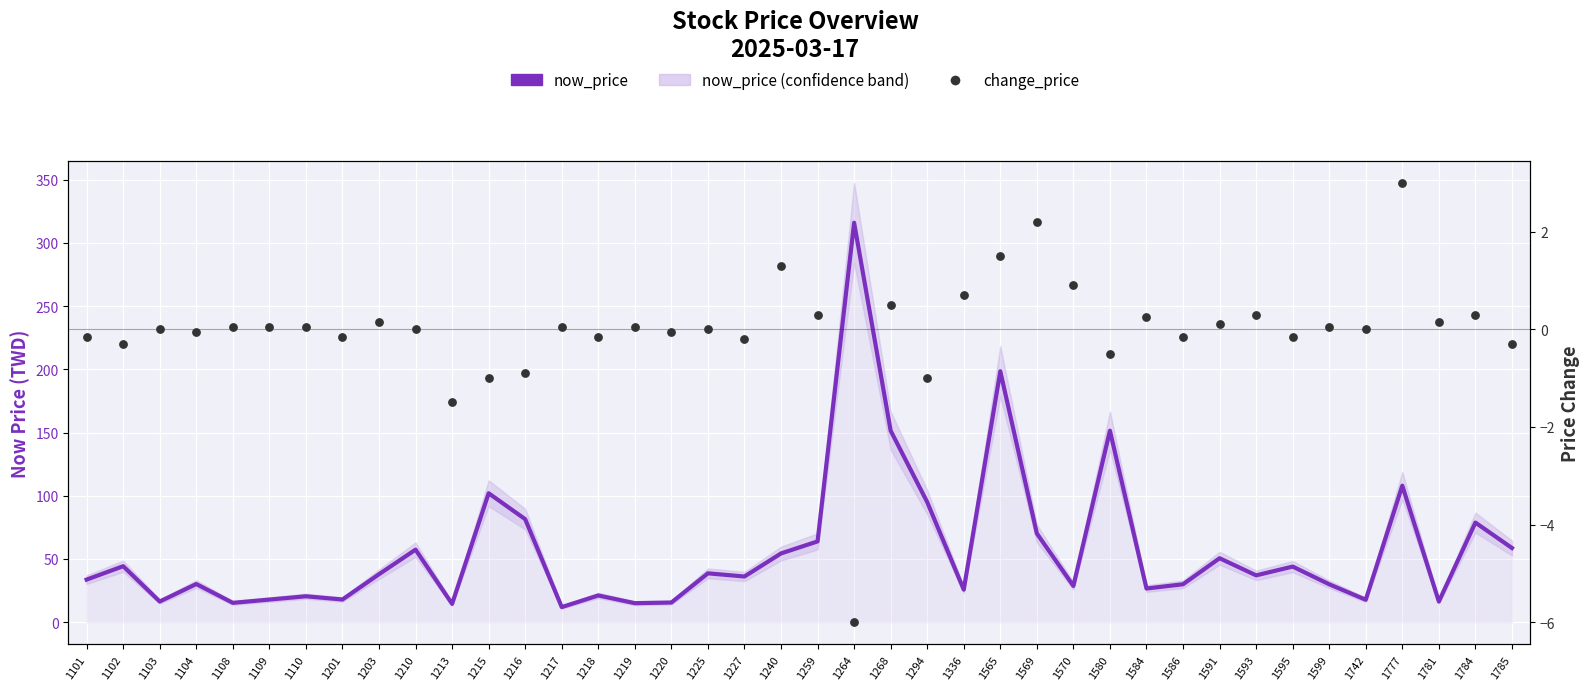

Which series has the largest total across all categories?

now_price